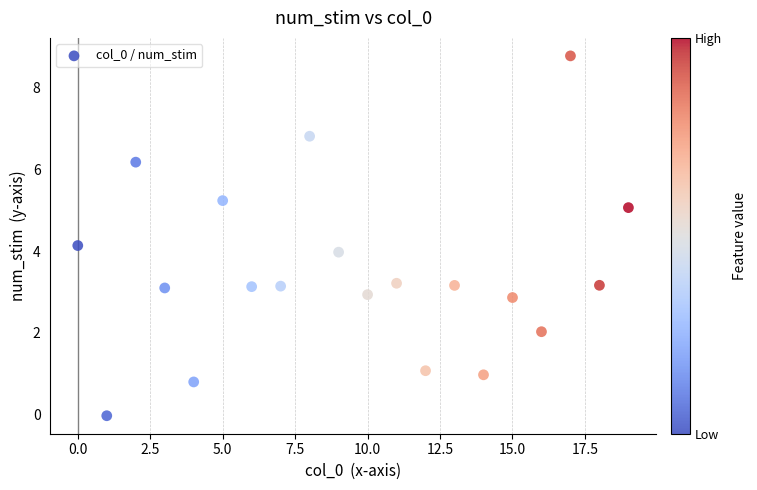

How many points are shown in the scatter plot?

20